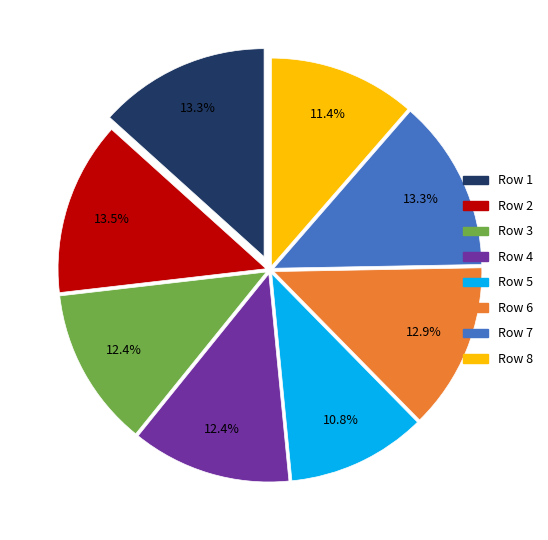

Is there any slice that represents more than half of the pie?

No